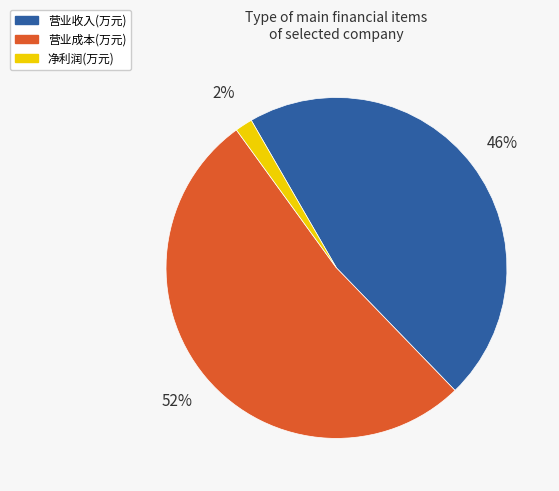

Does 净利润(万元) account for over 50% of the chart?

No